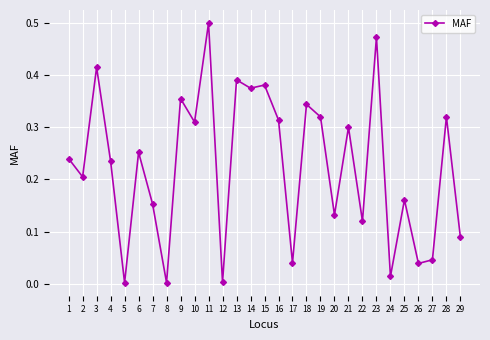

The chart shows a value of 0.0 at 17. True or false?

True